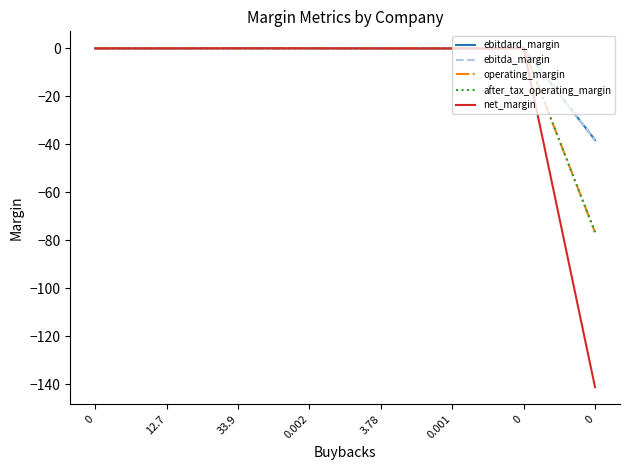

Where is the first local minimum for net_margin?

12.7